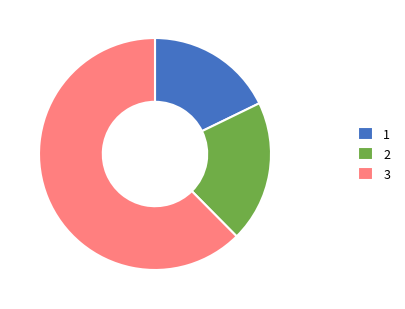

Which has a higher value, 3 or 2?

3